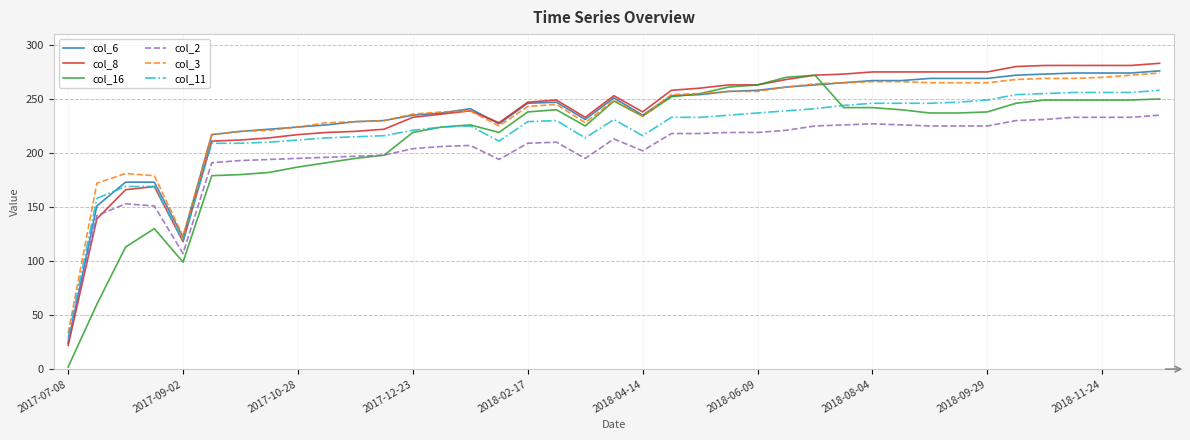

True or false: col_3 and col_2 cross at least once.

False